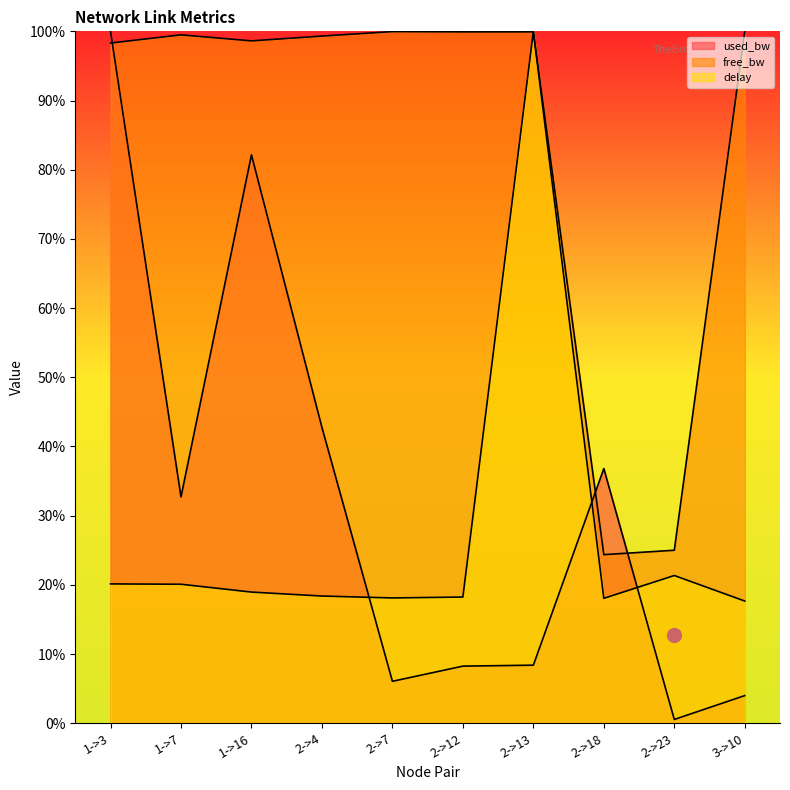

Reading right to left, list all the values displayed in this chart.

delay: 3->10=17.7	2->23=21.4	2->18=18.1	2->13=100.0	2->12=18.2	2->7=18.1	2->4=18.4	1->16=19.0	1->7=20.1	1->3=20.1
free_bw: 3->10=100.0	2->23=25.0	2->18=24.4	2->13=99.9	2->12=99.9	2->7=100.0	2->4=99.3	1->16=98.6	1->7=99.5	1->3=98.3
used_bw: 3->10=4.0	2->23=0.6	2->18=36.8	2->13=8.4	2->12=8.3	2->7=6.1	2->4=42.8	1->16=82.2	1->7=32.7	1->3=100.0